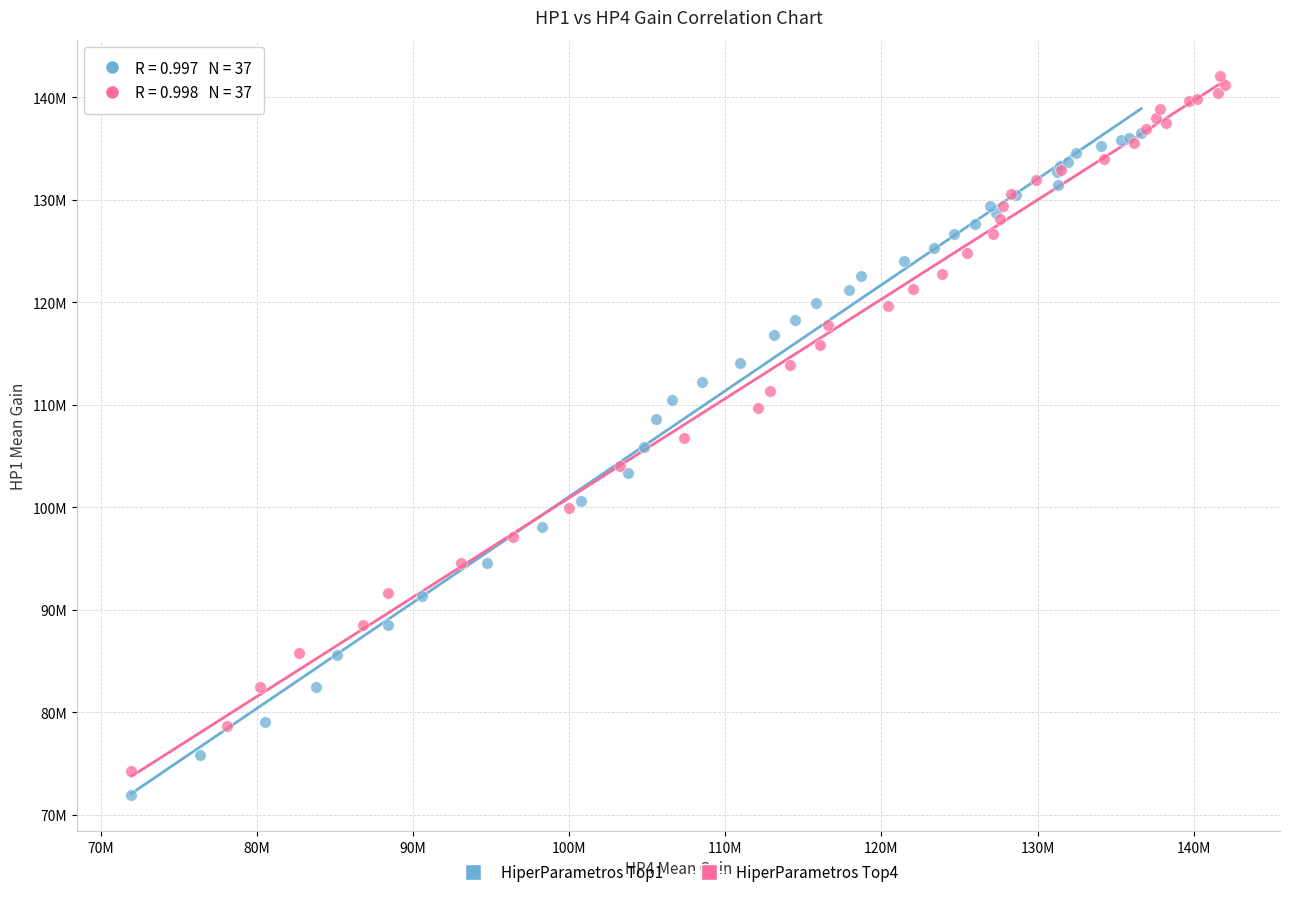

Which series contains the highest Y value?

HiperParametros Top4